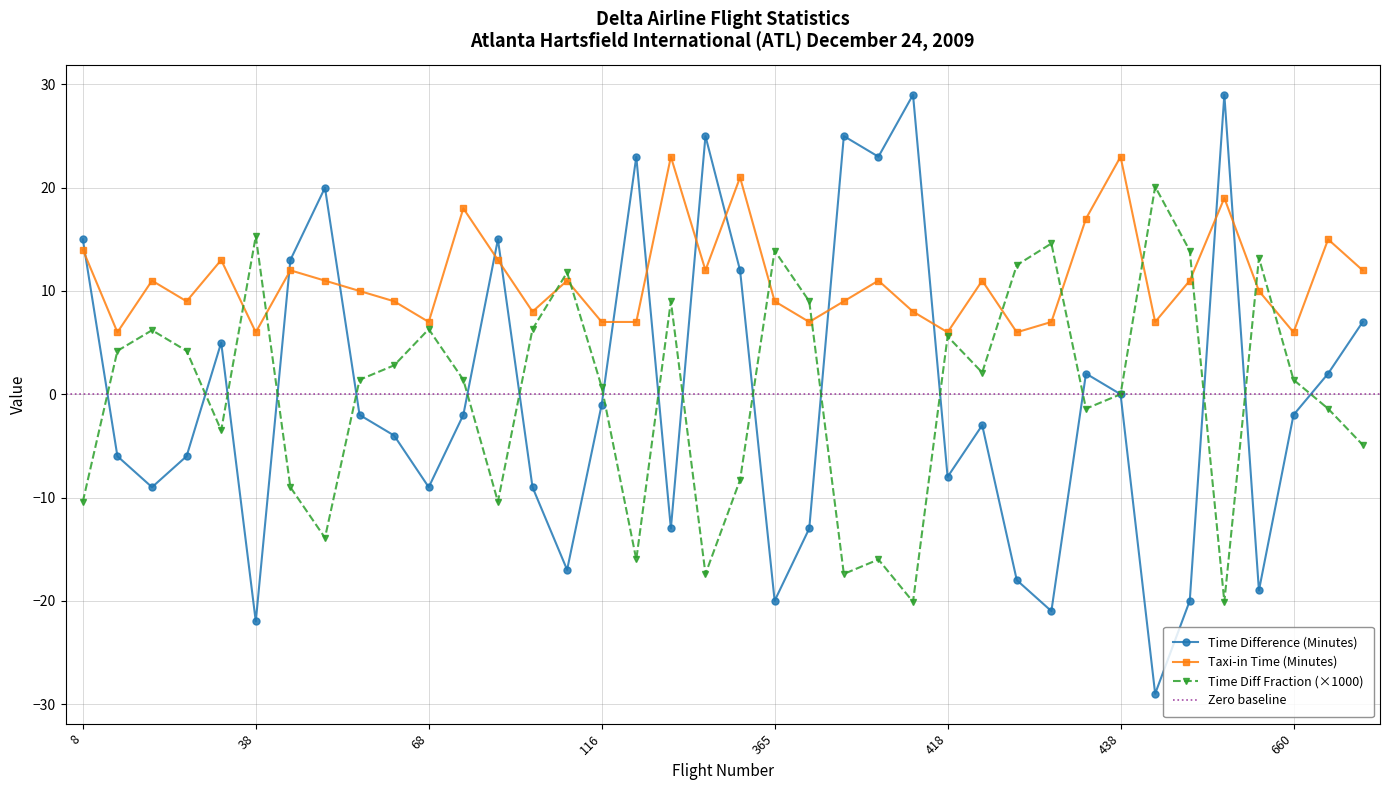

True or false: Time Difference (Minutes) has more than 1 interior local peaks.

True